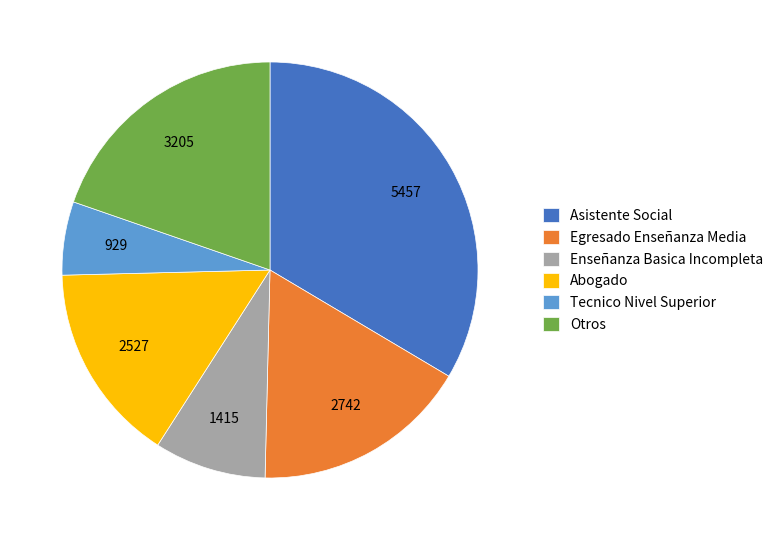

Is there any slice that represents more than half of the pie?

No